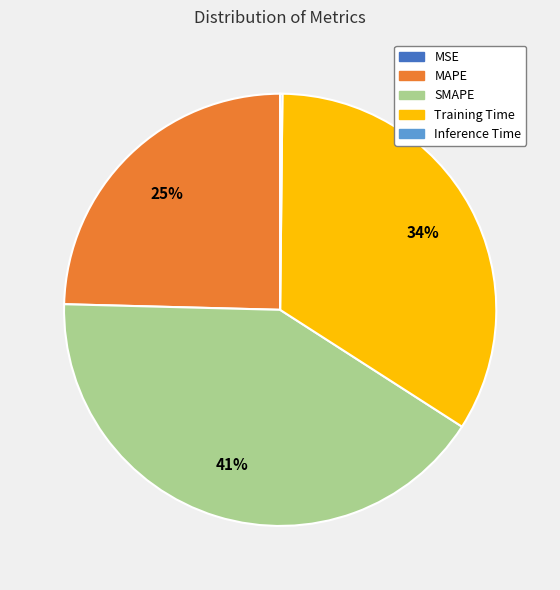

Between Training Time and MAPE, which is larger?

Training Time